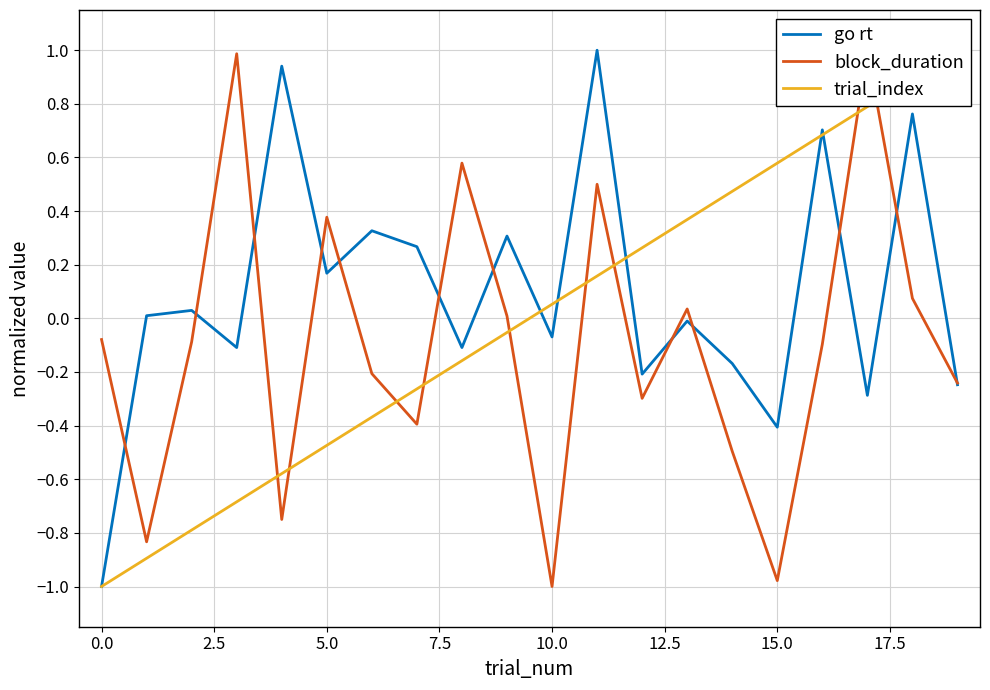

Which category has the highest value in the trial_index series?

19